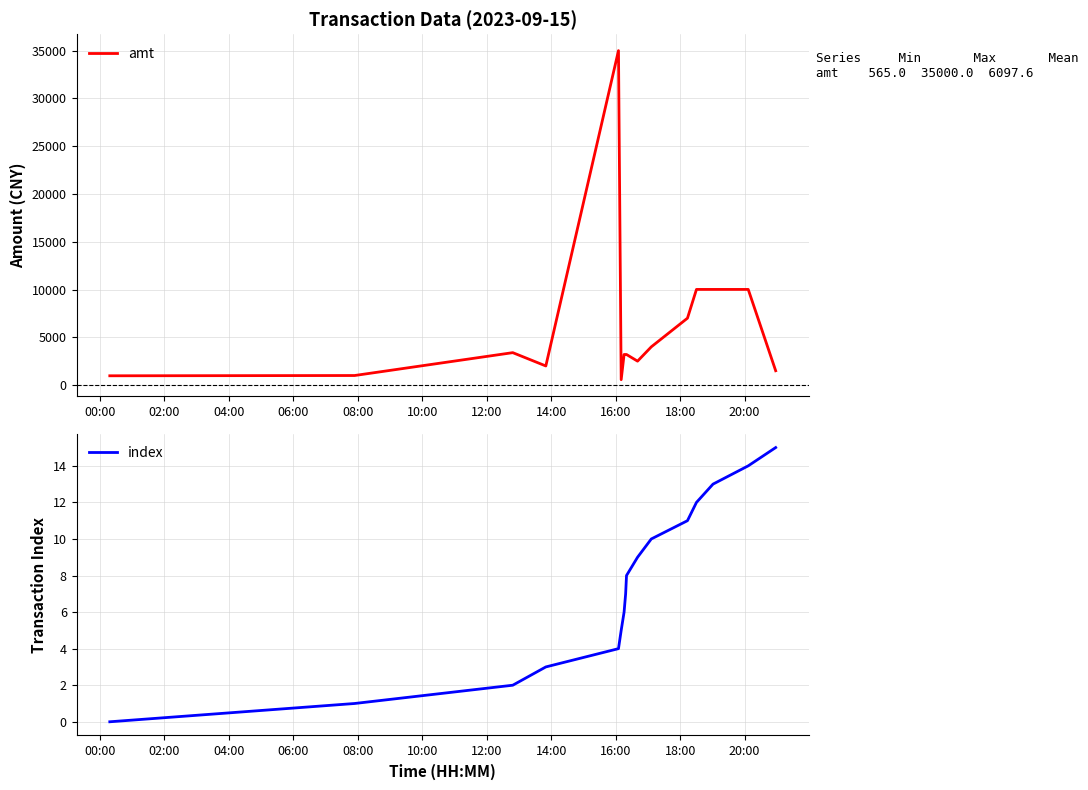

True or false: amt and index cross at least once.

False